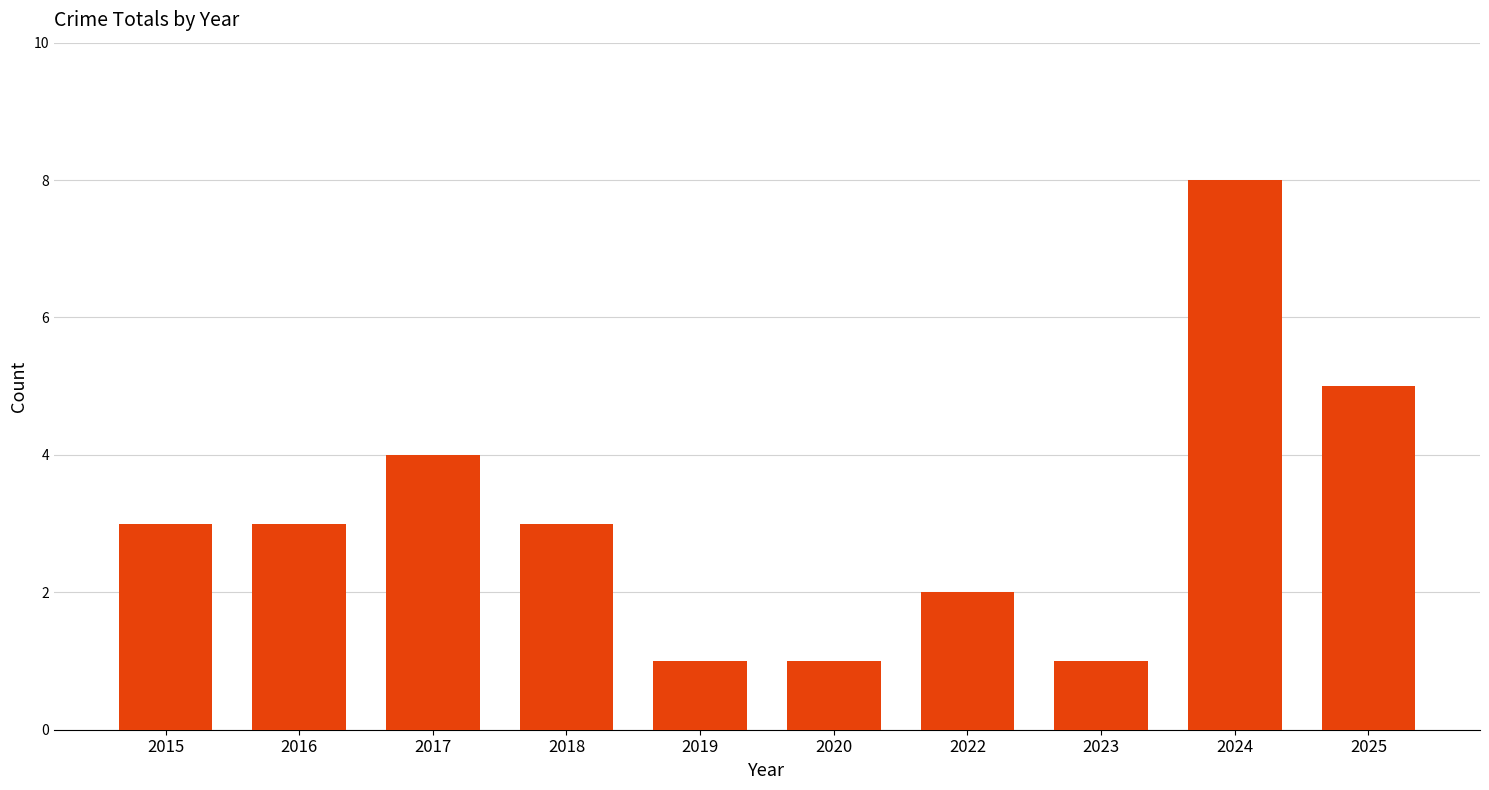

Count the values in the range 1 to 4.

8